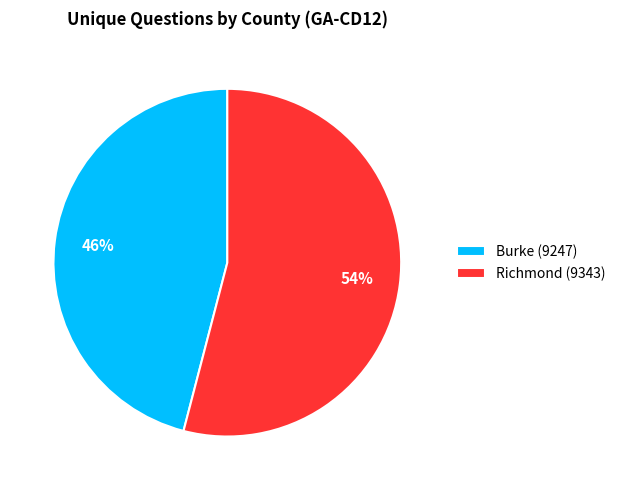

Rank the categories by value from lowest to highest.

Burke (9247), Richmond (9343)